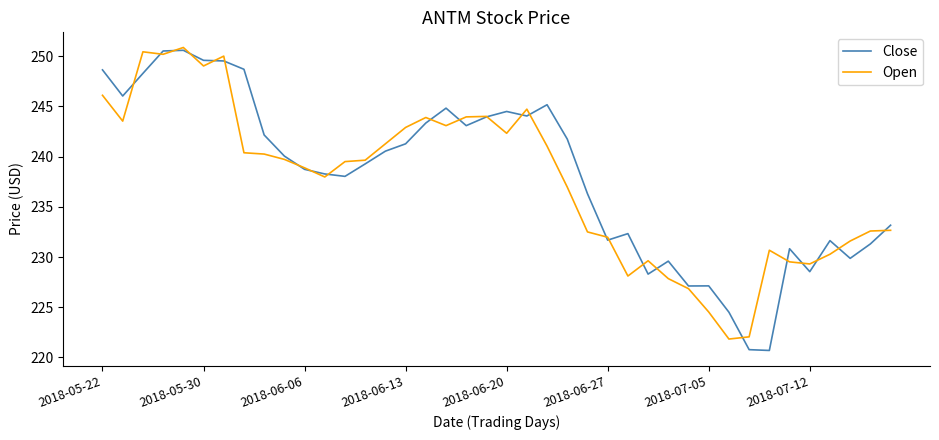

What is the minimum value shown in the chart?

220.7